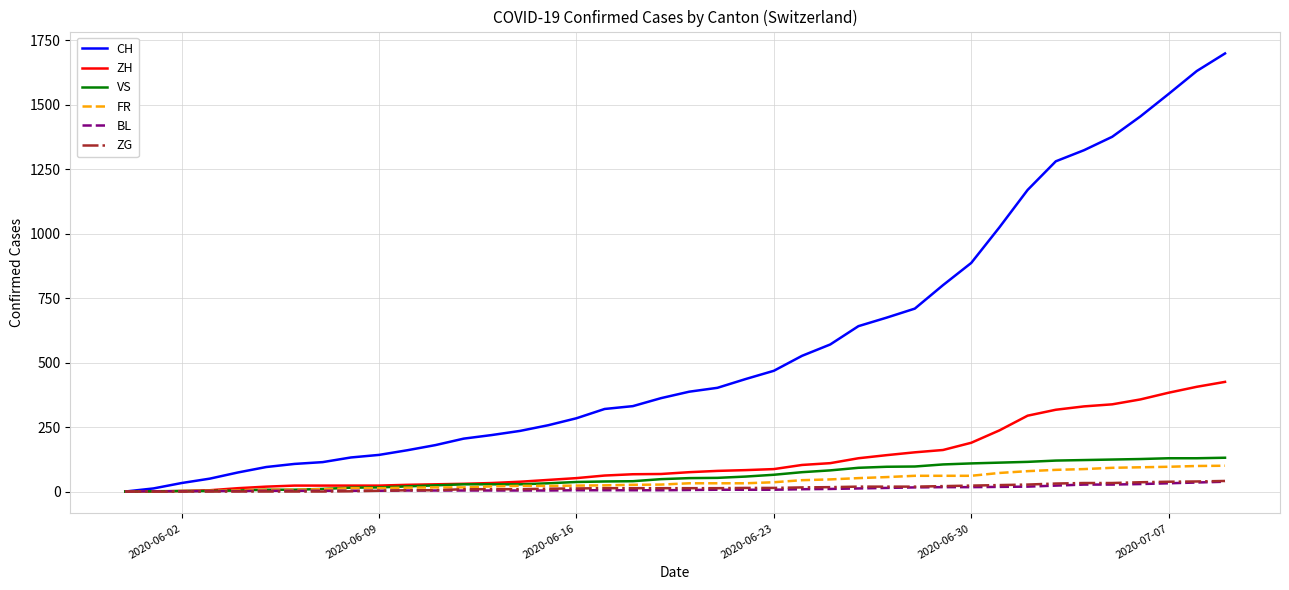

Which series has the largest range (max minus min)?

CH